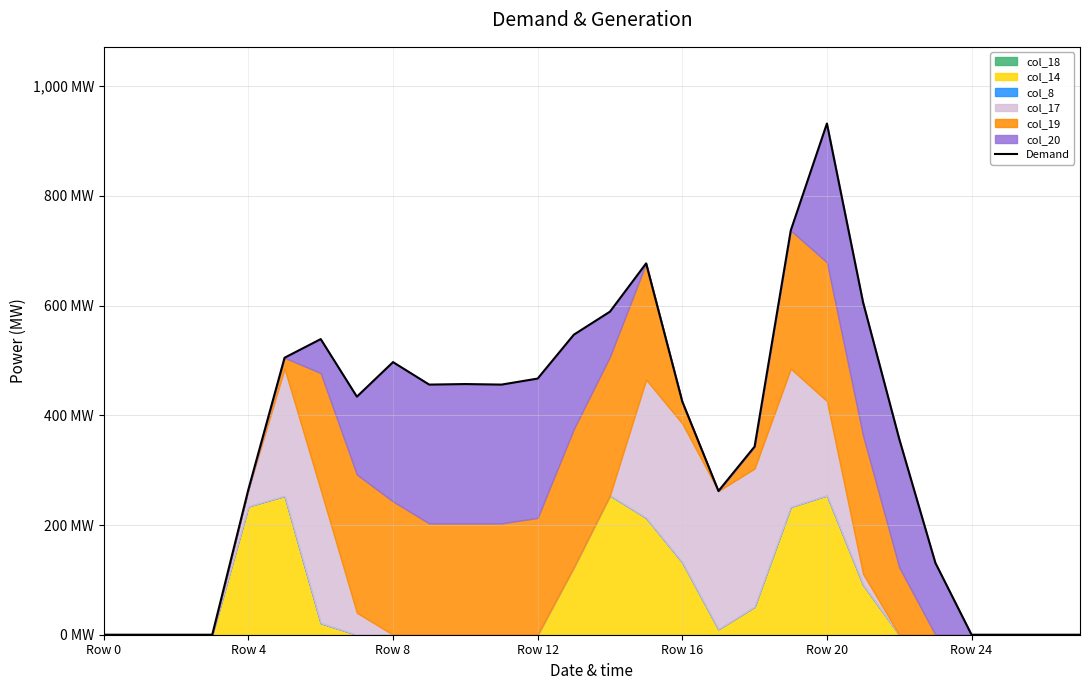

How many lines are shown in the chart?

1